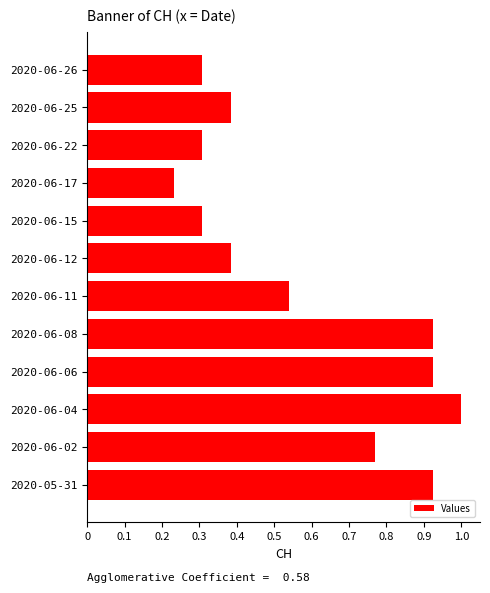

What is the average value?

0.6